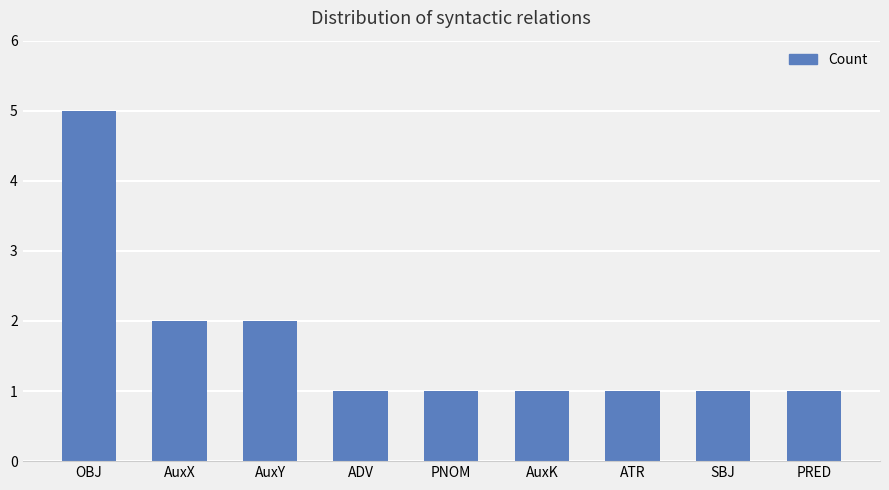

Which label corresponds to the largest value in the chart?

OBJ